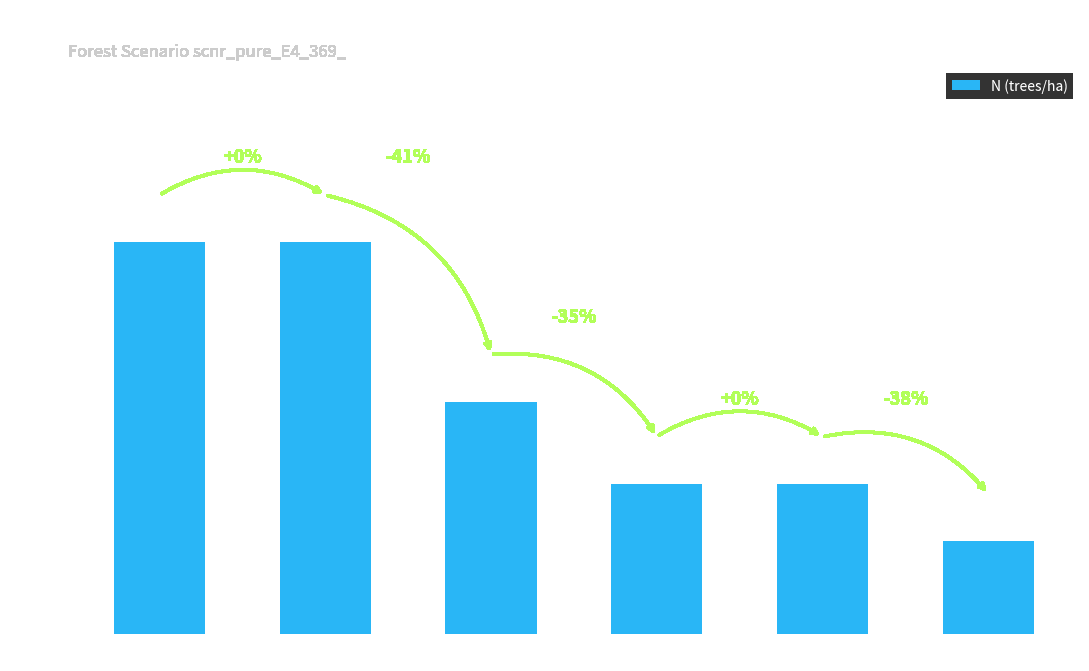

True or false: the data shows 113.4 at T=15.

True